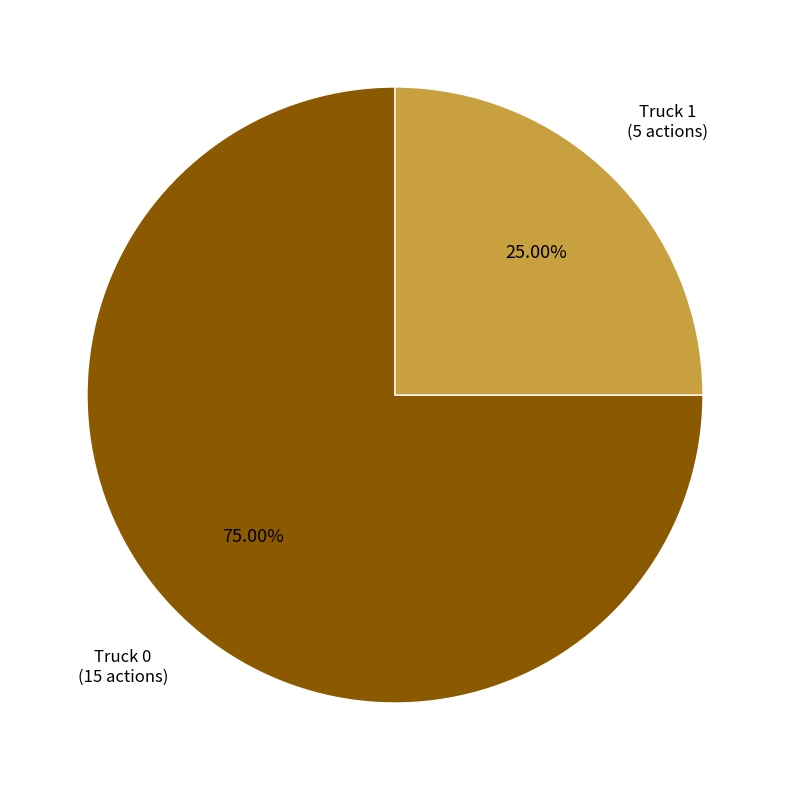

Is there a majority slice in this chart?

Yes